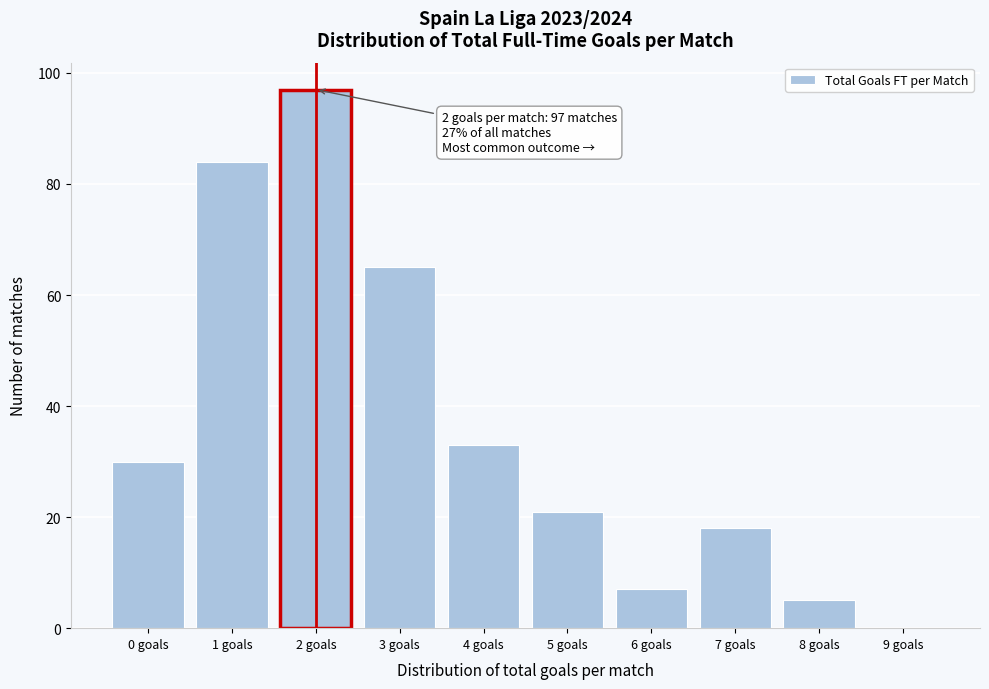

Over which range of the x-axis is the bar tallest?

1.5 to 2.5